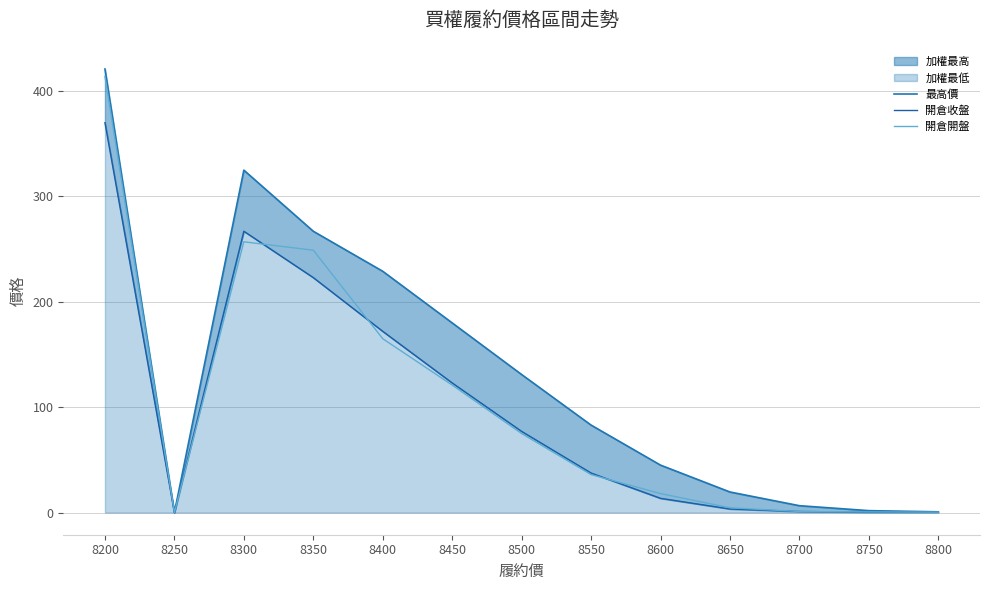

True or false: 最高價 has a value of 318.4 at 8400.

False